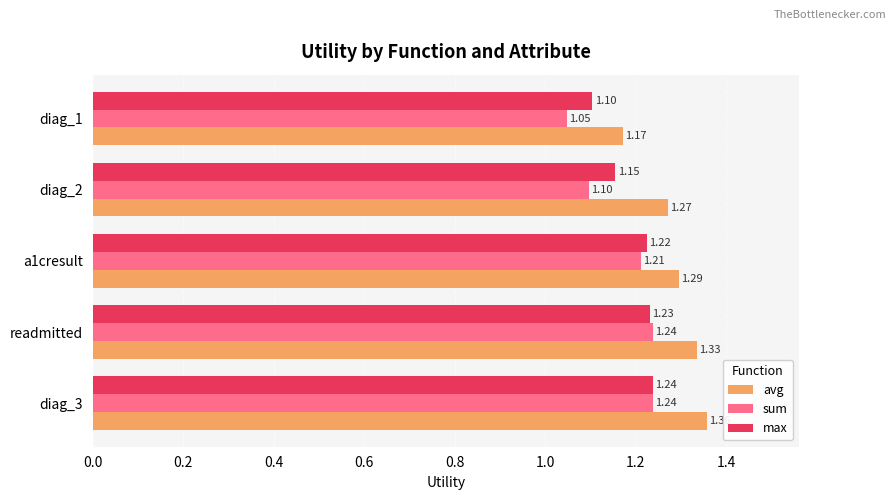

Which category has the lowest value across all series?

diag_1